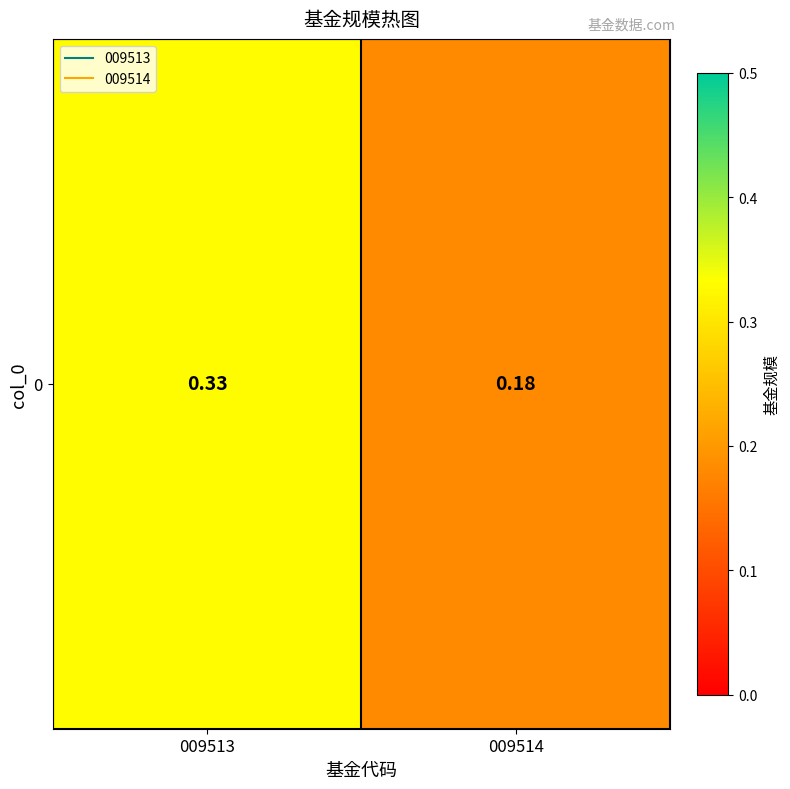

Reading left to right, list all the values displayed in this chart.

009513=0.3	009514=0.2